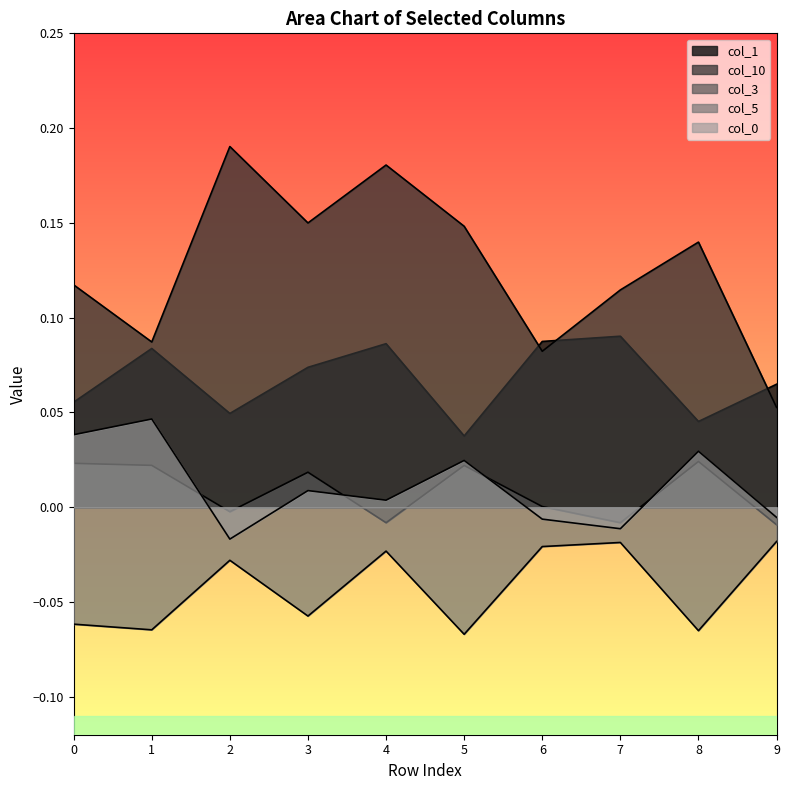

How many times do col_10 and col_1 cross each other?

3